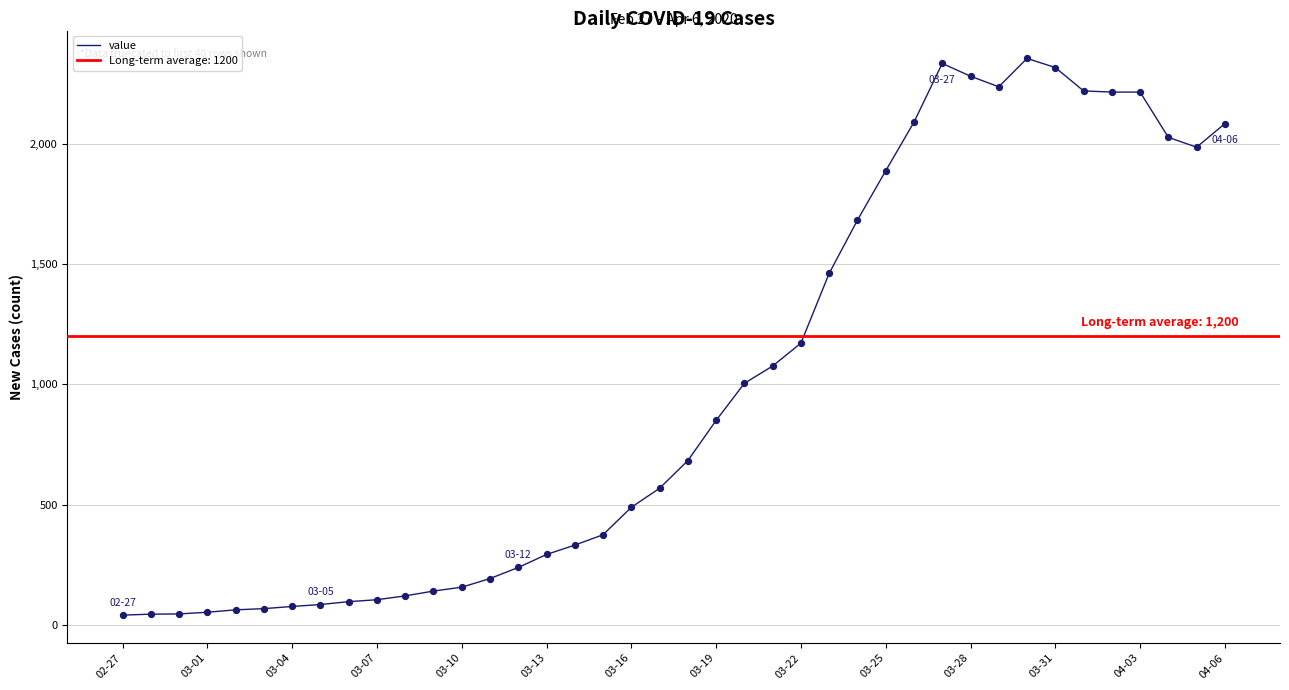

What is the change in value from 21 to 28?

+1239